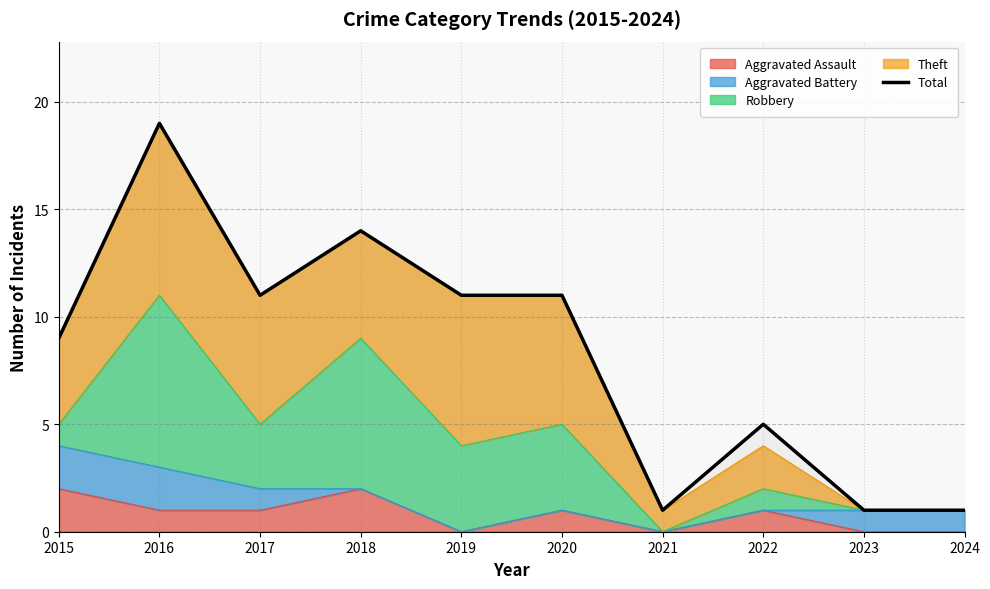

Is it true that the value at 2018 is 8?

False